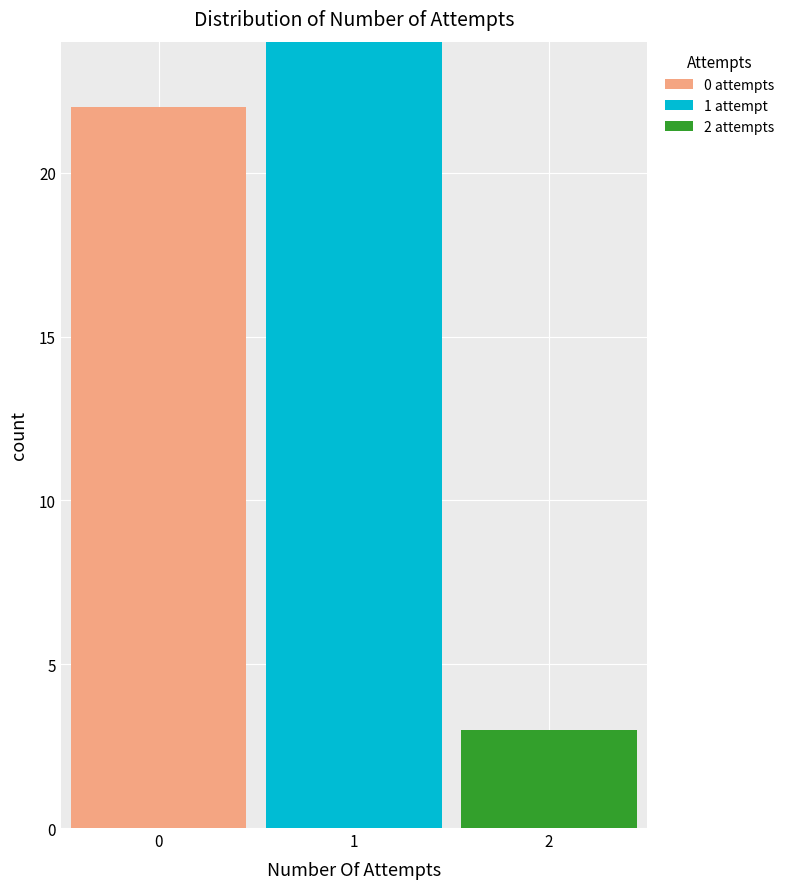

Which range on the x-axis has the tallest stacked bar (by total height)?

0.5 to 1.5